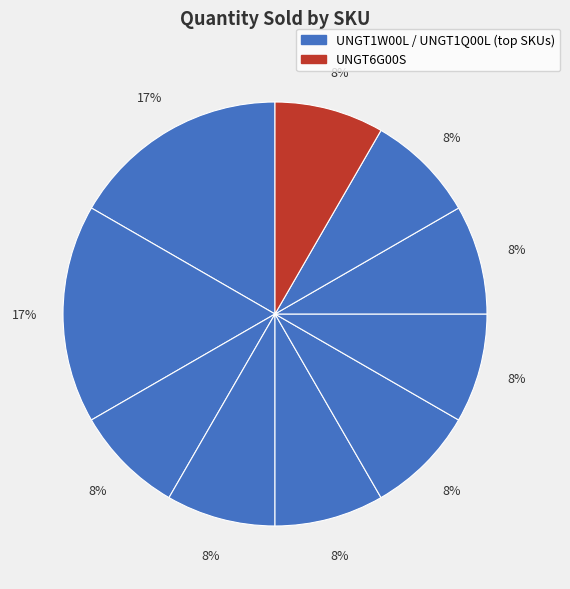

Count the number of slices in the pie.

10